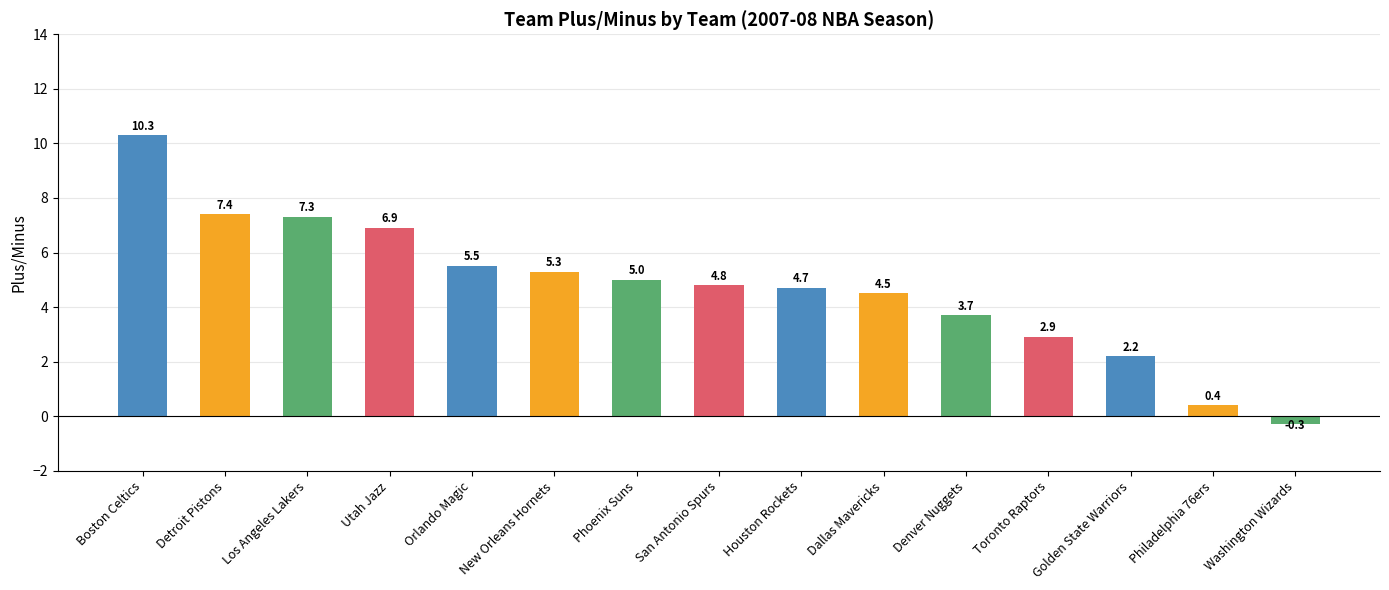

Where does the data first go above 4?

Boston Celtics